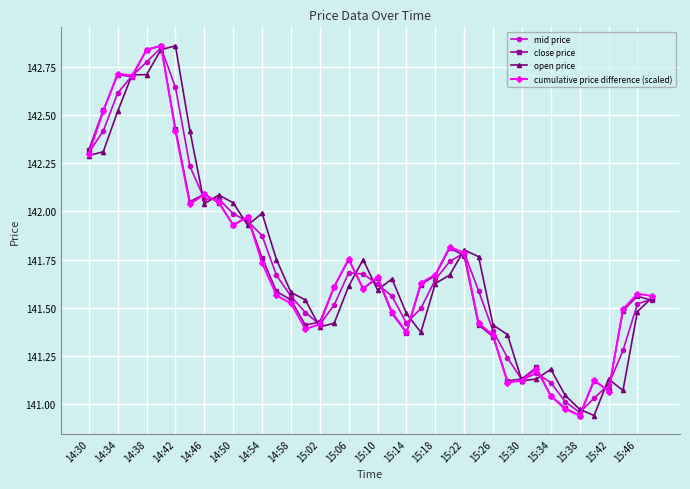

True or false: cumulative price difference (scaled) has more than 1 interior local peaks.

True